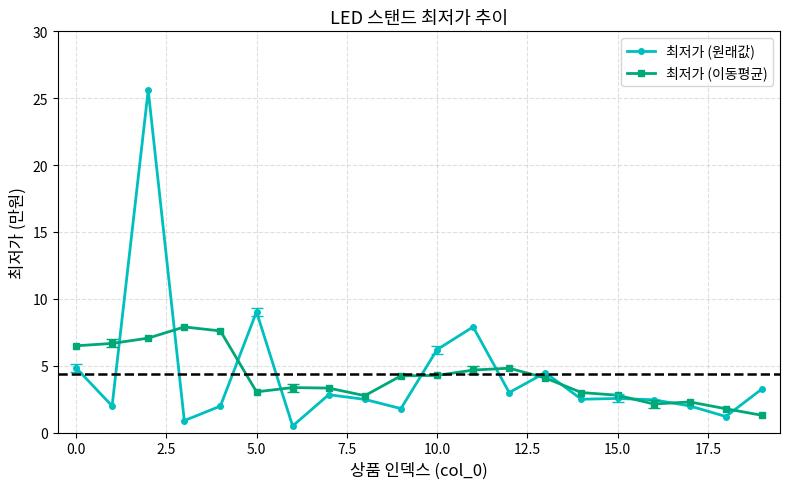

What is the average value of the 최저가 (이동평균) series?

4.2